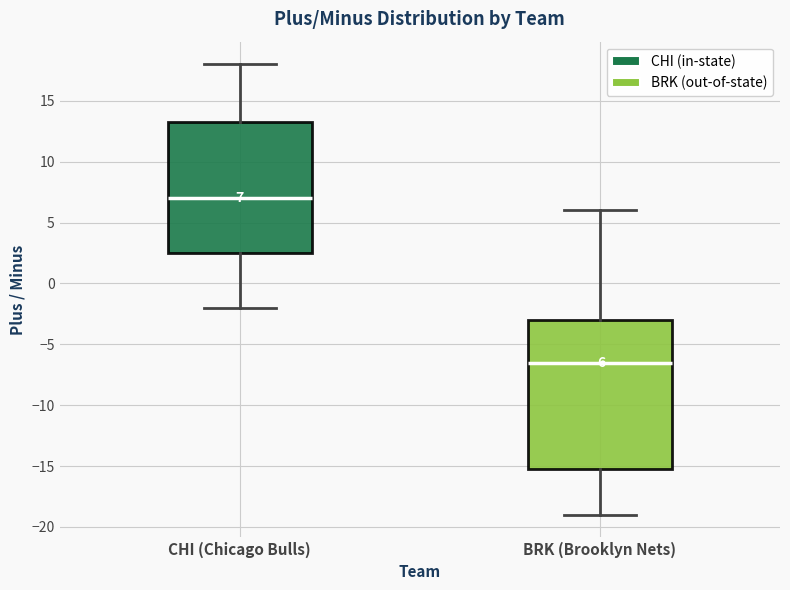

Which box is the tallest, from its lower edge to its upper edge?

BRK (Brooklyn Nets)